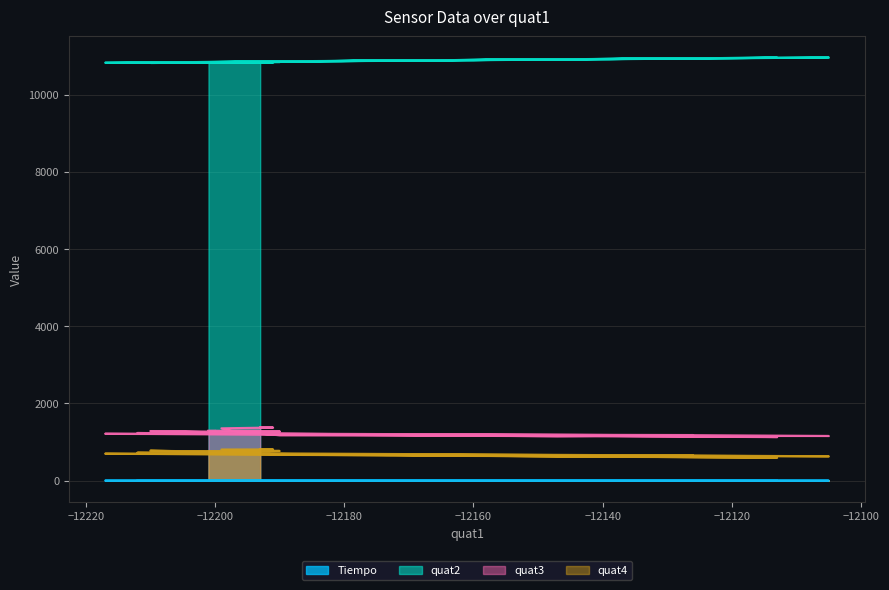

What is the difference between the maximum and second lowest values in the quat3 series?

232.0